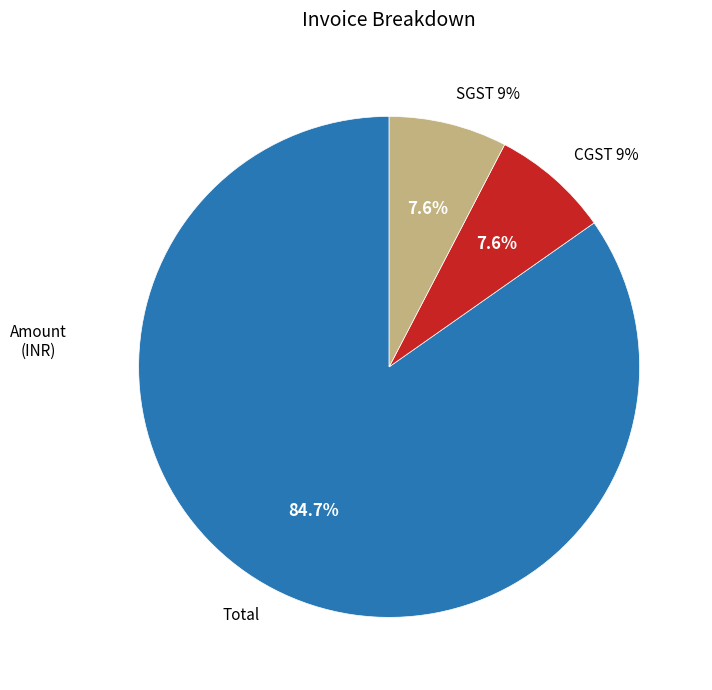

Approximately how many times larger is the value at SGST 9% compared to Total?

0.1